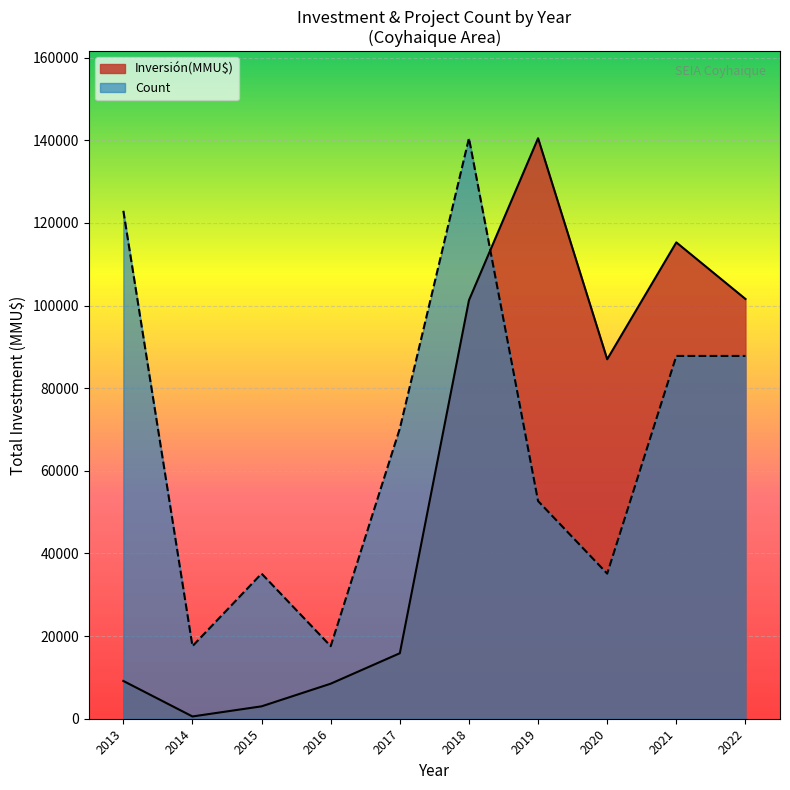

What is the greatest value displayed?

140490.0